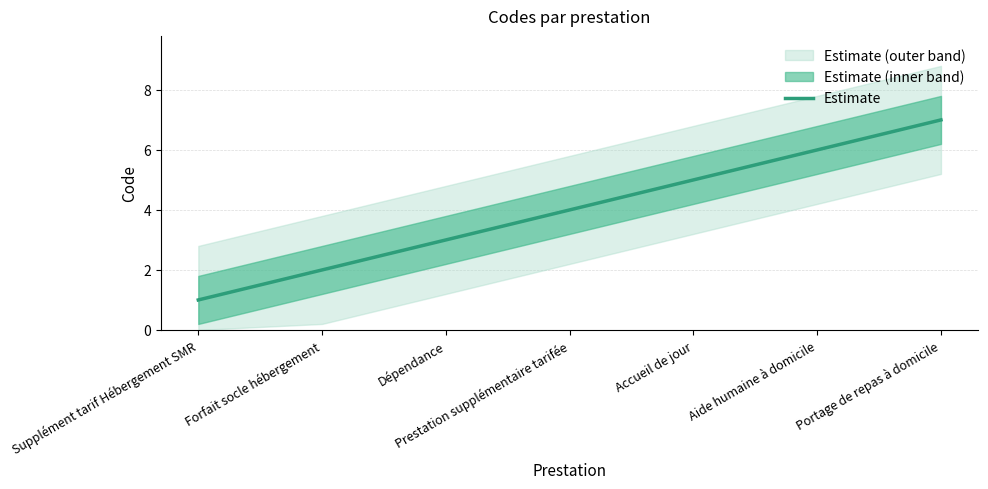

What is the greatest value displayed?

7